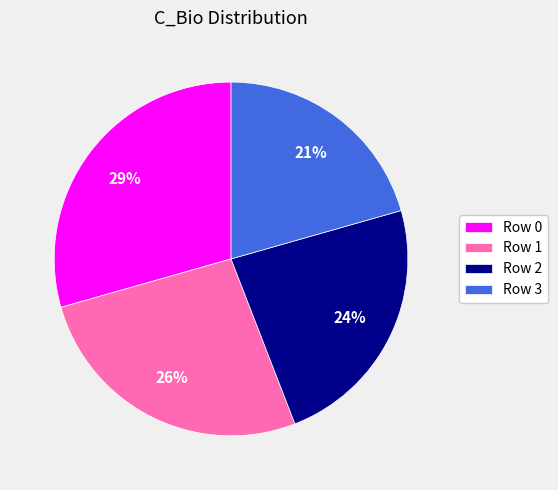

Combined, do Row 1 and Row 3 account for over 50%?

No